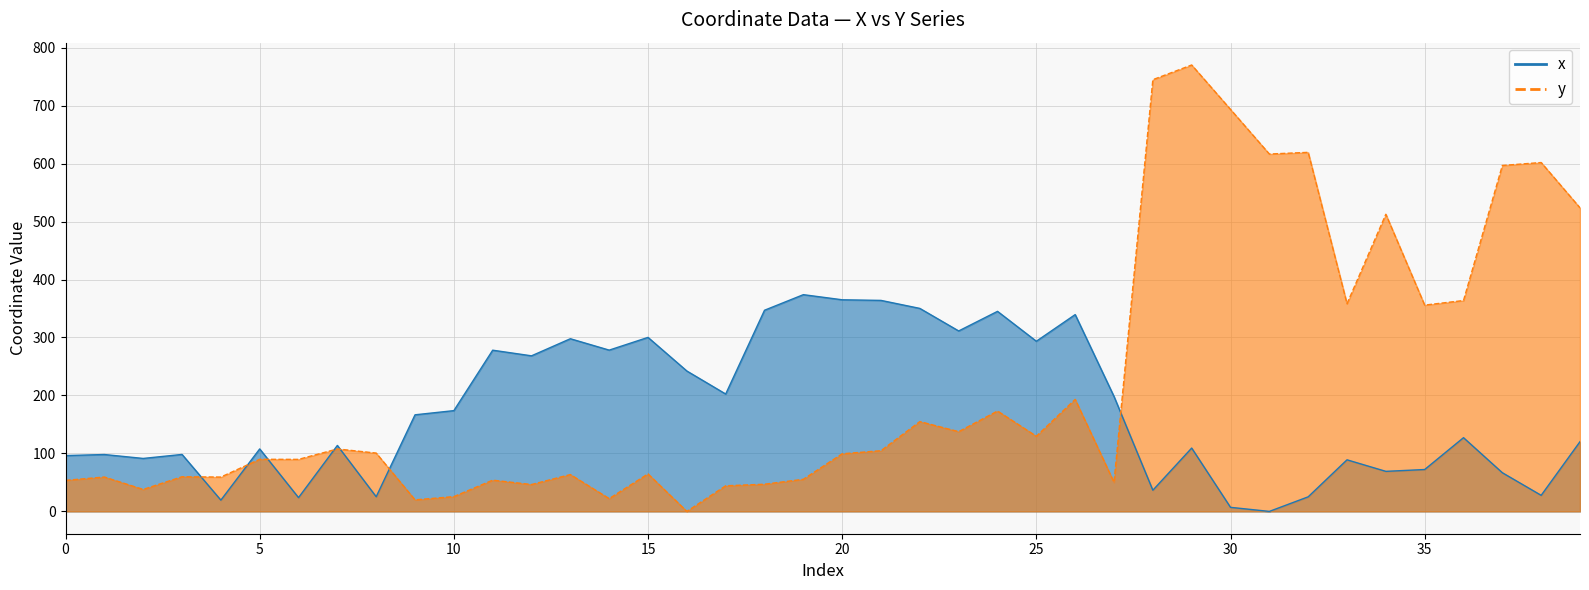

Is it true that x equals 107.8 at 5?

True